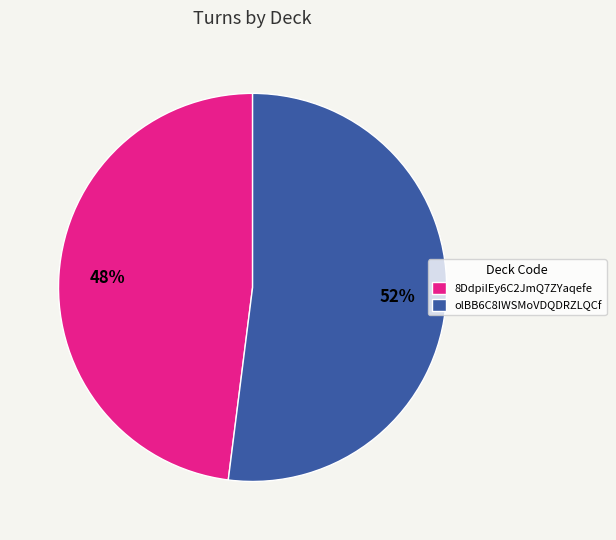

To the nearest percent, what is the difference between the 8DdpiIEy6C2JmQ7ZYaqefe and olBB6C8IWSMoVDQDRZLQCf slice percentages?

4%